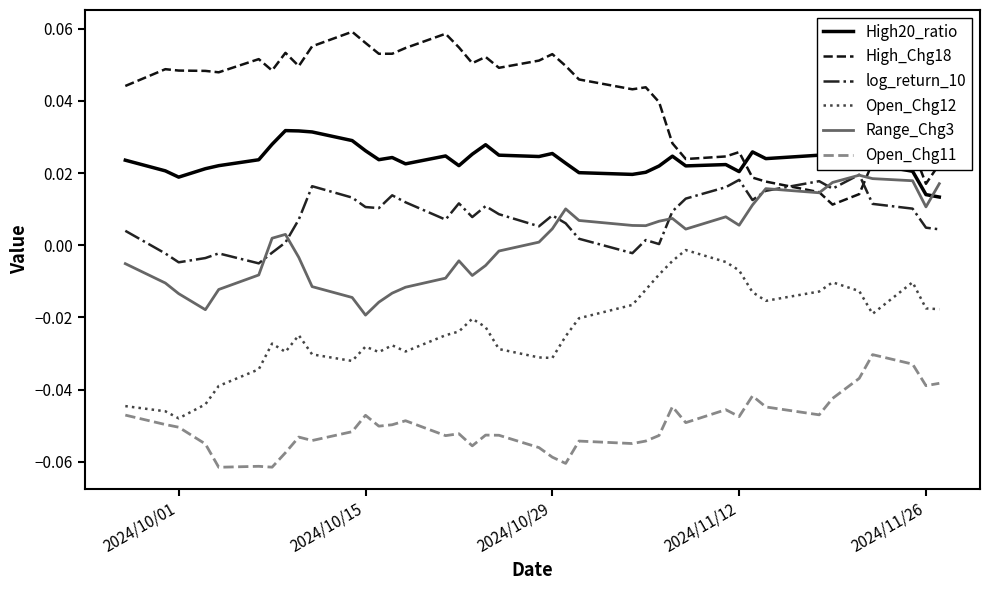

True or false: High20_ratio and Open_Chg12 cross at least once.

False